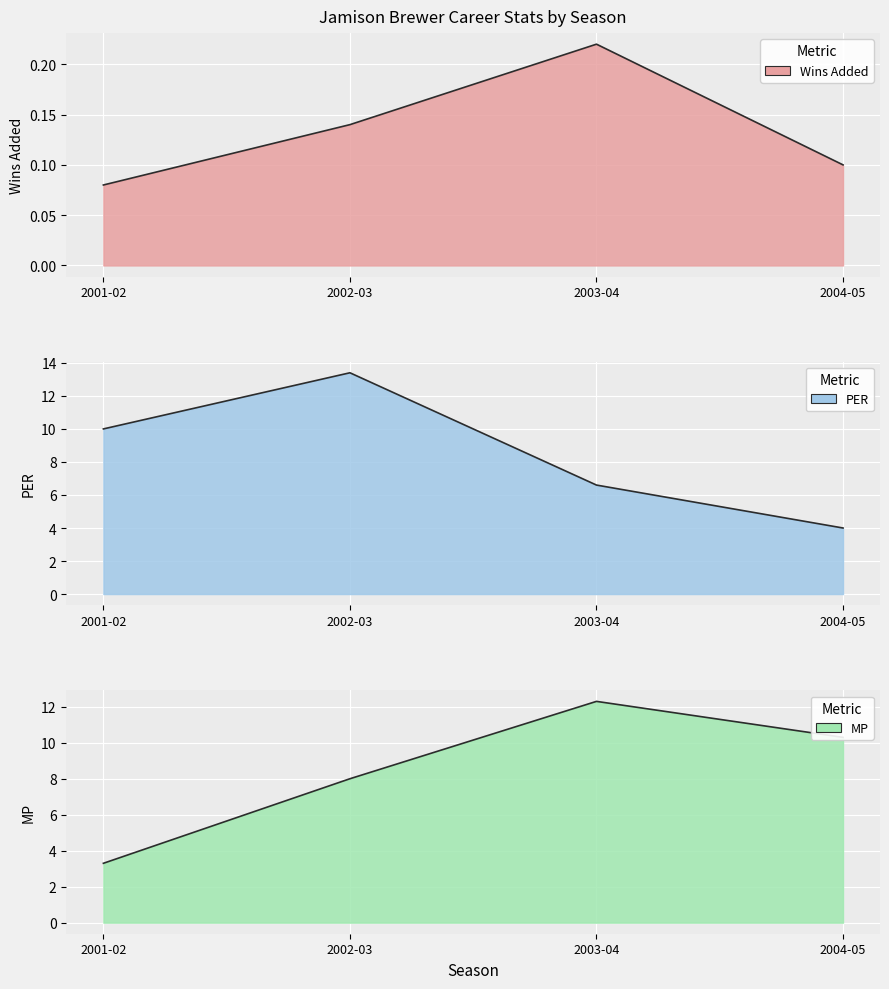

Which category has the lowest value in the PER series?

2004-05